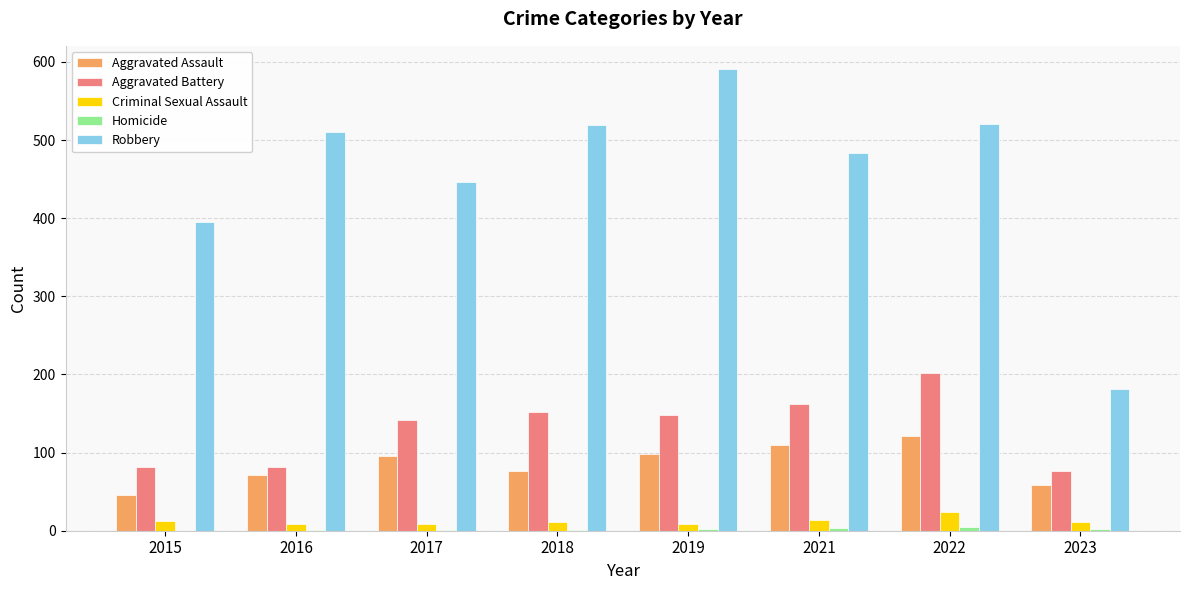

Which series has the largest total across all categories?

Robbery